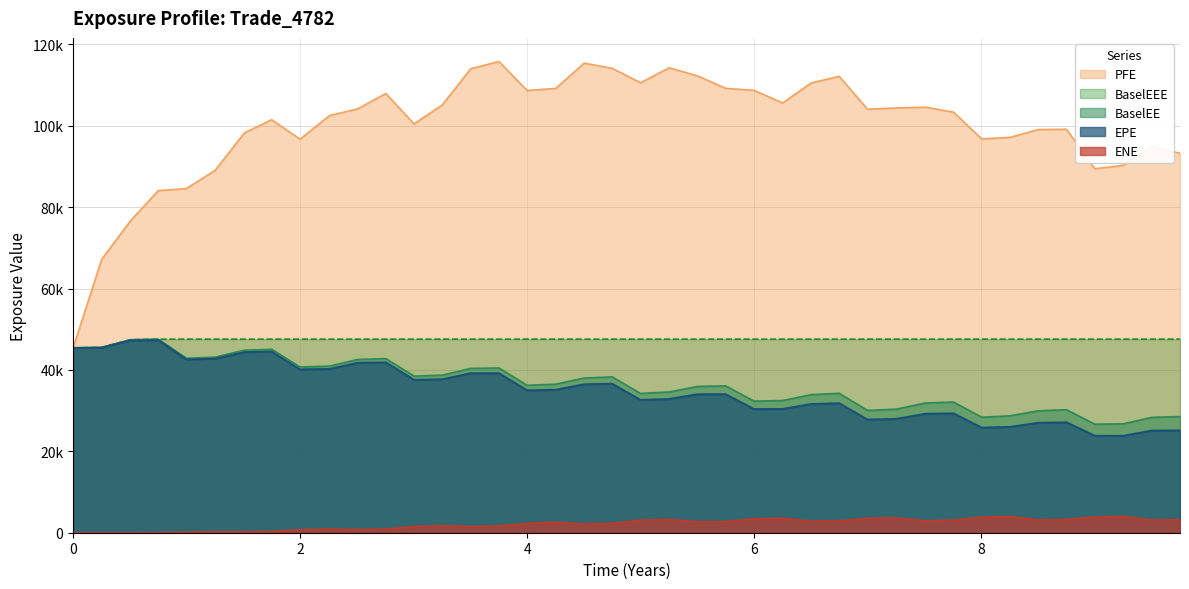

What is the label of the 38th point from the right?

0.50277